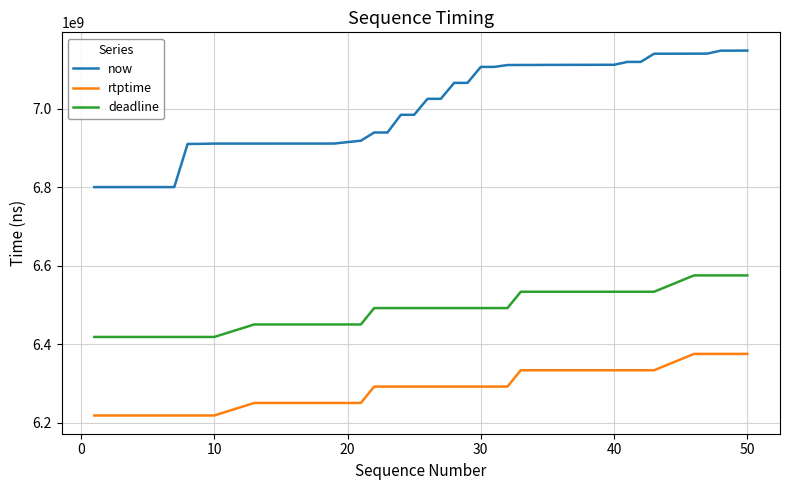

How many deadline values are between 6450633333 and 6533933333?

25